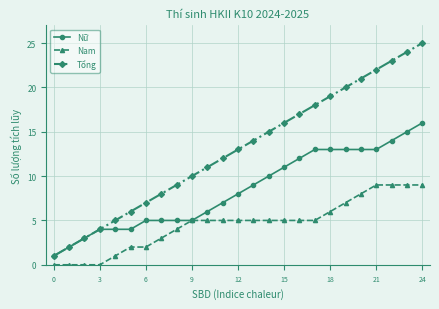

True or false: Tổng and Nam intersect in this chart.

False